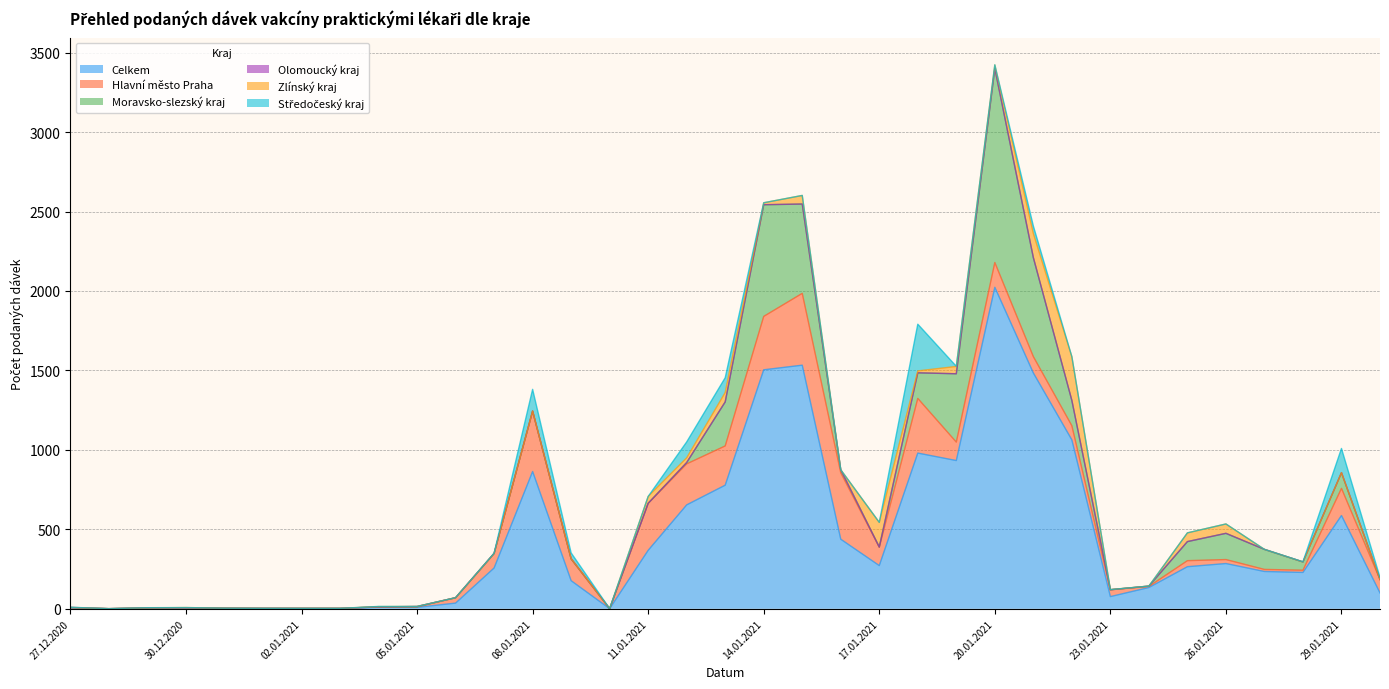

At how many categories does at least one series exceed 1656?

1